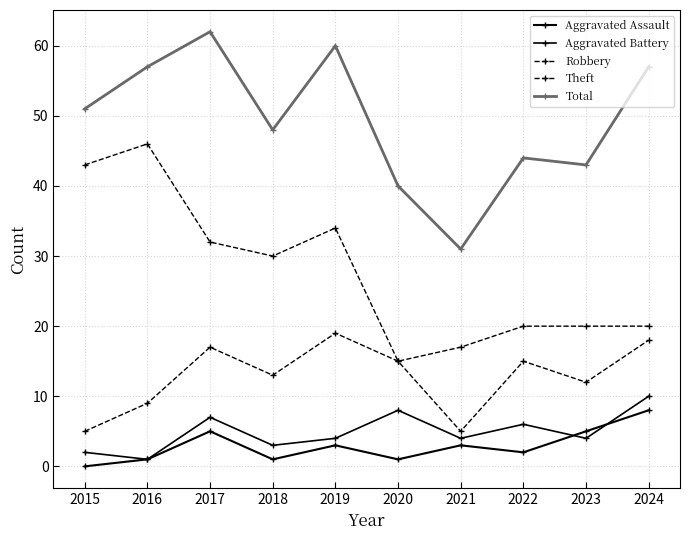

At 2022, list the series in order from largest to smallest.

Total, Theft, Robbery, Aggravated Battery, Aggravated Assault